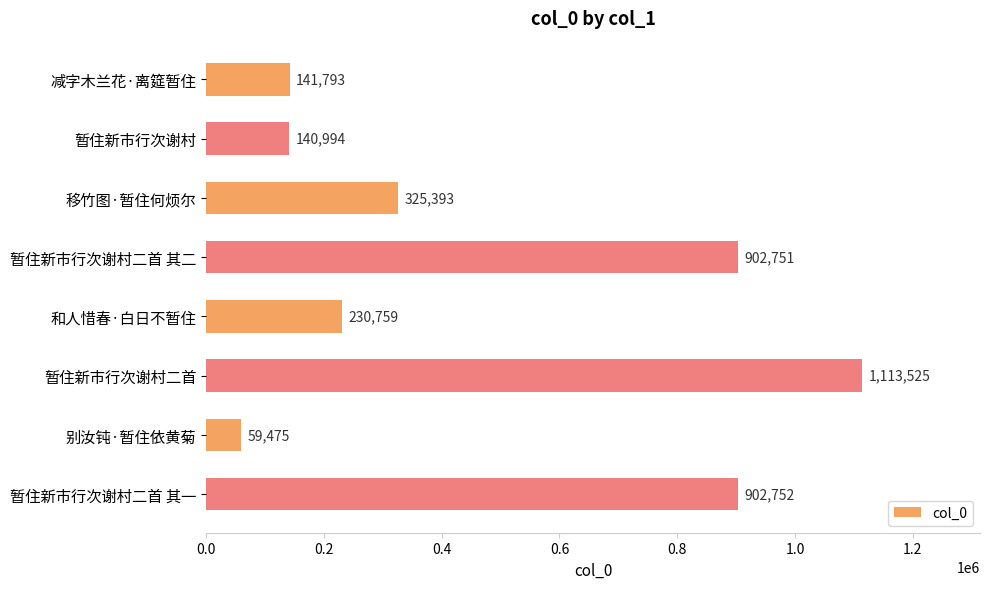

List the labels in order of value, largest first.

暂住新市行次谢村二首, 暂住新市行次谢村二首 其一, 暂住新市行次谢村二首 其二, 移竹图·暂住何烦尔, 和人惜春·白日不暂住, 减字木兰花·离筵暂住, 暂住新市行次谢村, 别汝钝·暂住依黄菊